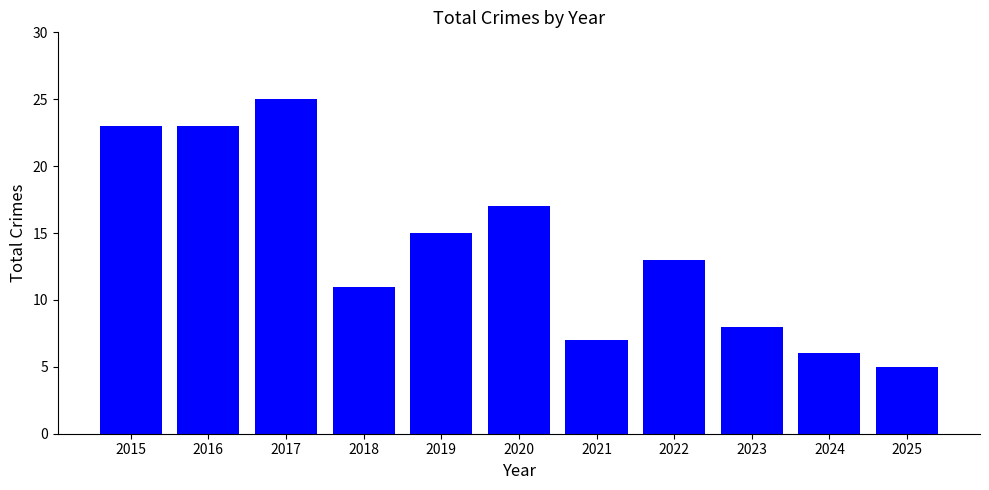

Which category has the highest value across all series?

2017